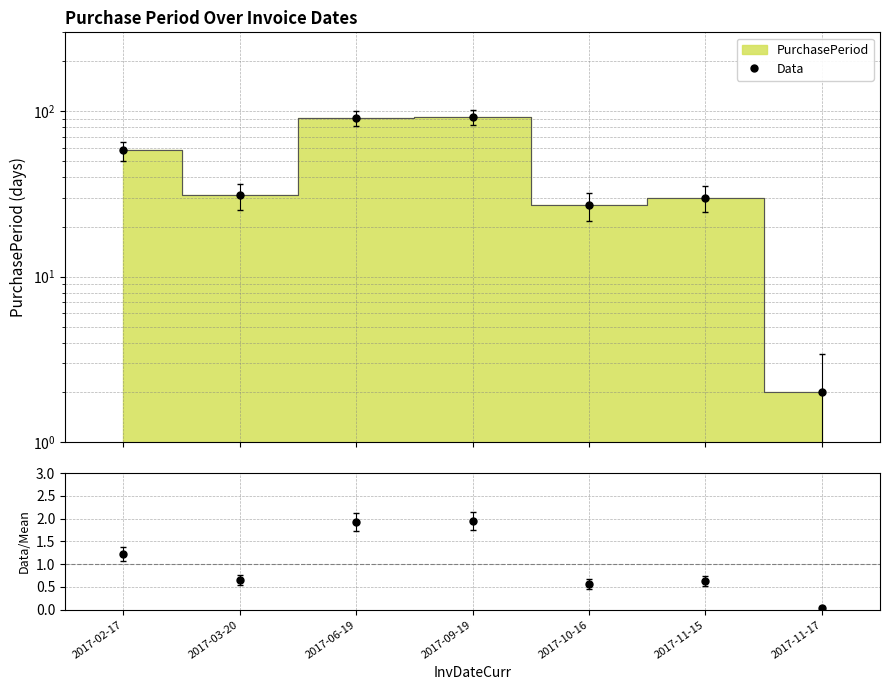

Reading left to right, list all the values displayed in this chart.

58	31	91	92	27	30	2